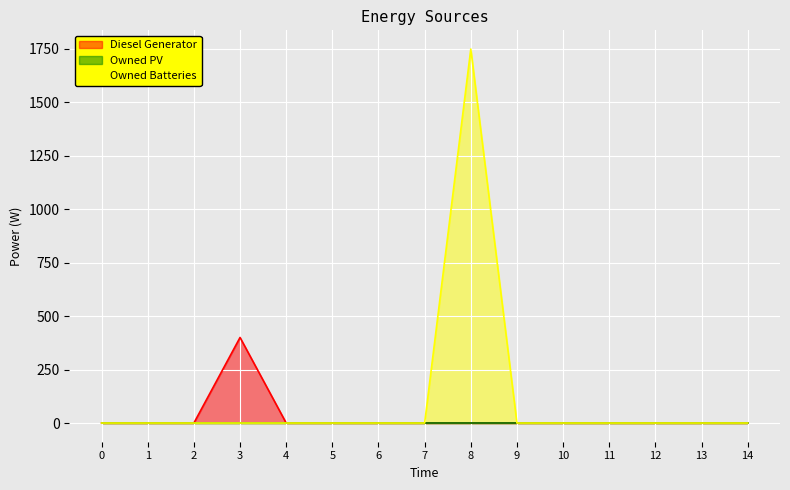

What is the maximum value shown in the chart?

1749